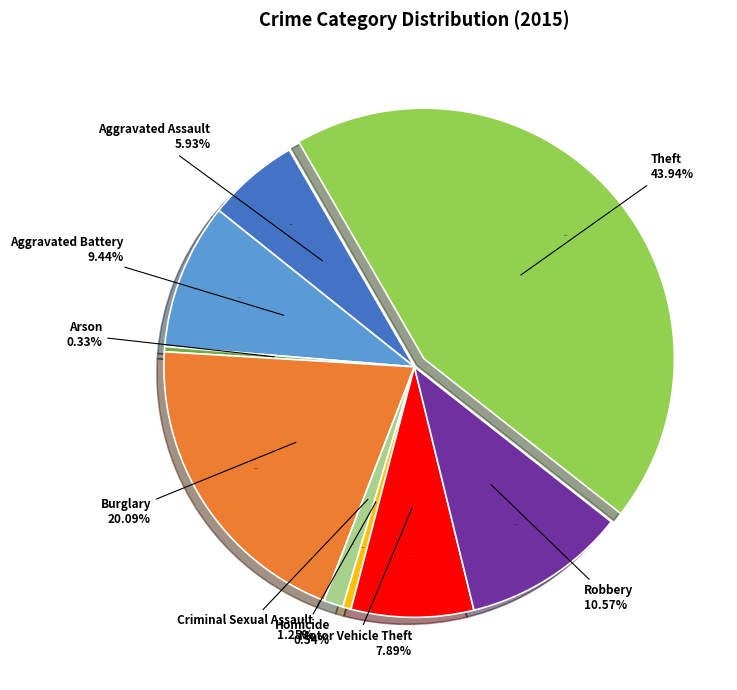

Does Burglary represent more than half of the total?

No